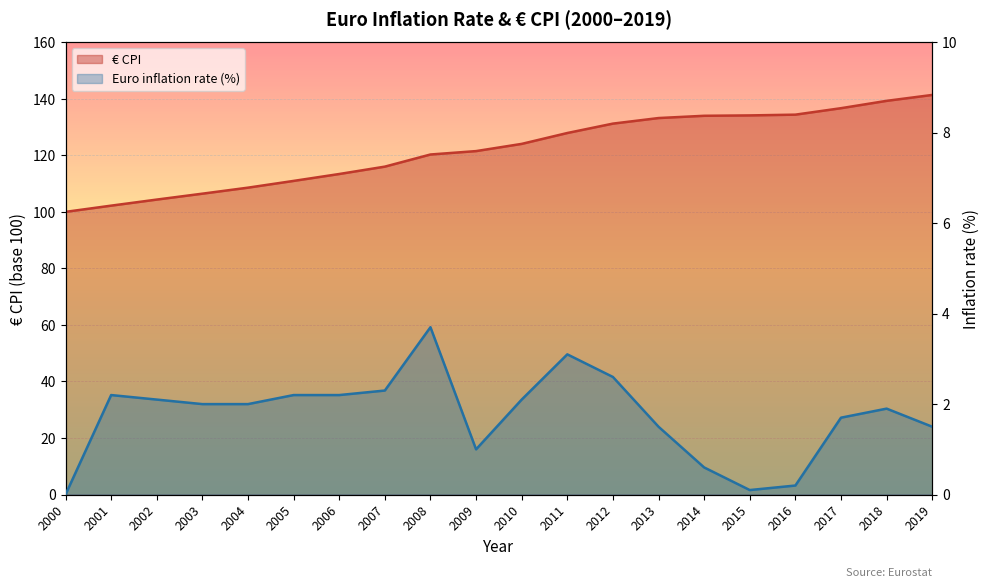

Rank the categories by € CPI value from lowest to highest.

2000, 2001, 2002, 2003, 2004, 2005, 2006, 2007, 2008, 2009, 2010, 2011, 2012, 2013, 2014, 2015, 2016, 2017, 2018, 2019